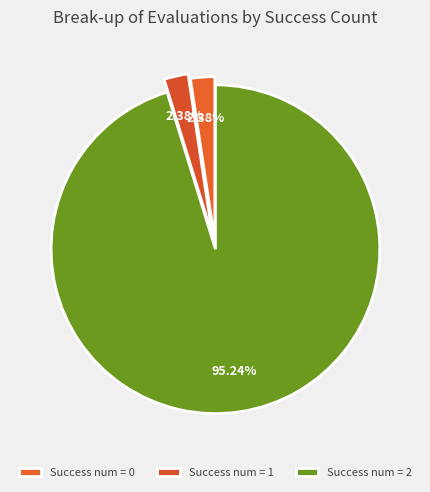

Which category has the biggest portion of the pie?

2